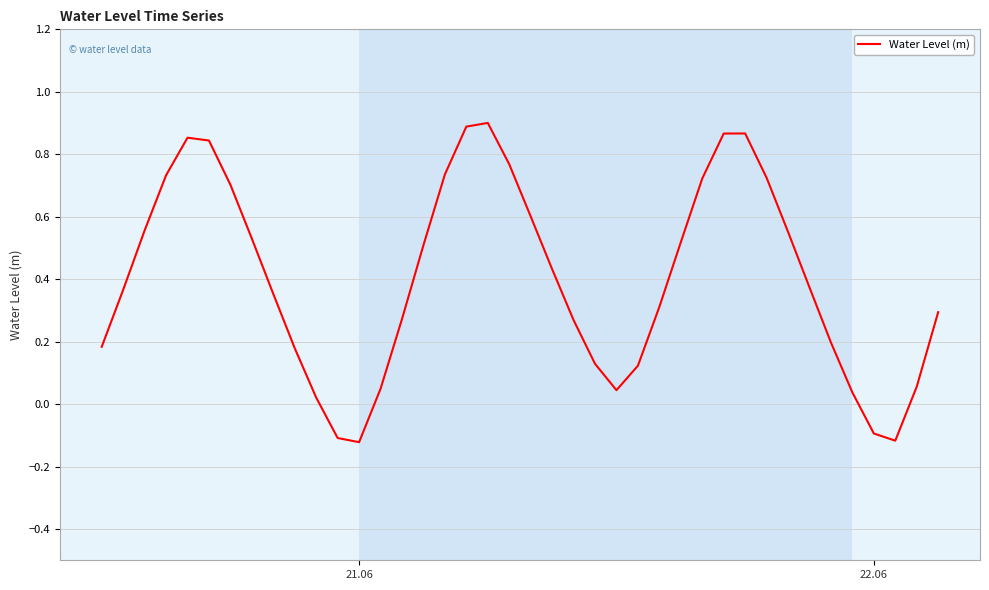

What is the difference between the second highest and minimum values?

1.0